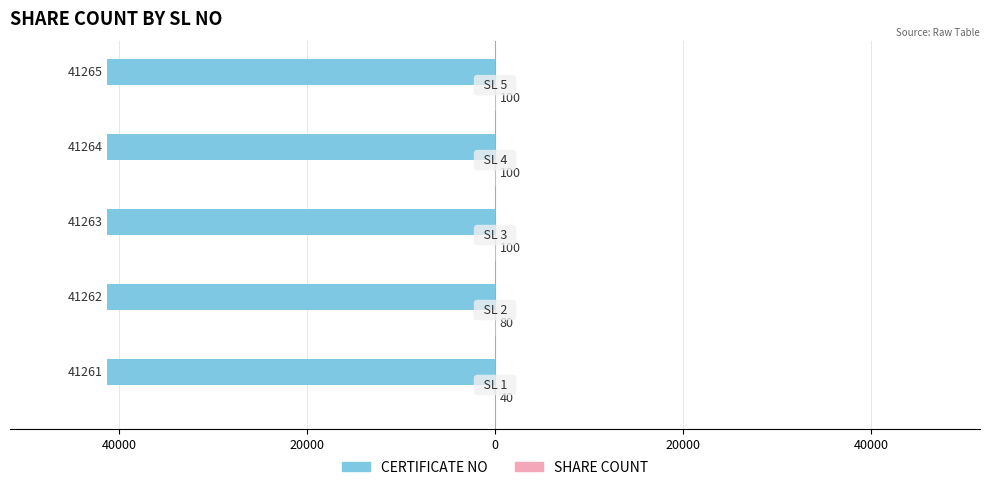

Reading right to left, transcribe all the data shown in this chart.

CERTIFICATE NO: -41265	-41264	-41263	-41262	-41261
SHARE COUNT: 100	100	100	80	40